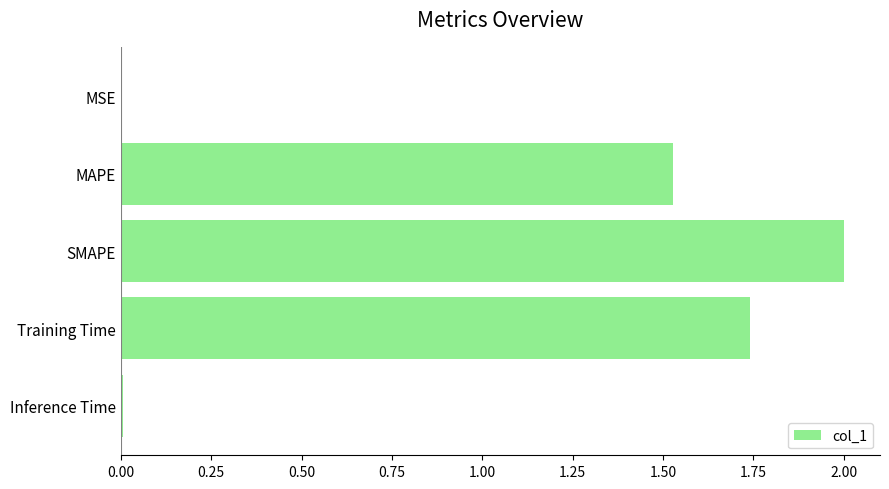

Which has a higher value, Inference Time or SMAPE?

SMAPE